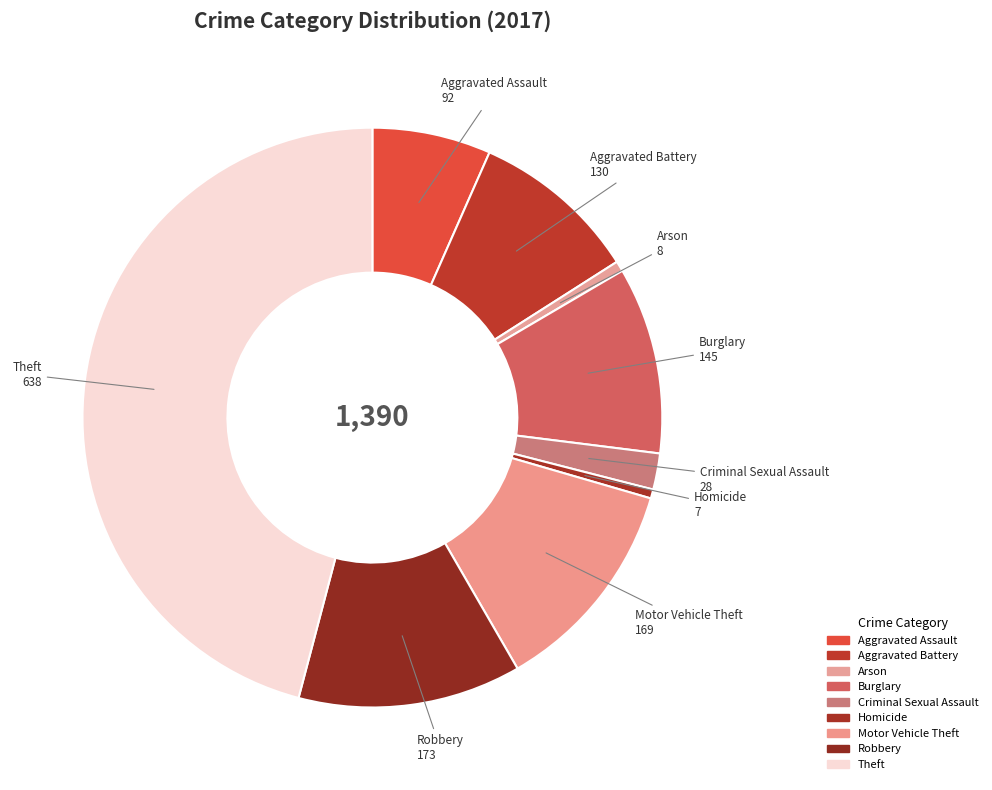

Which slice is the largest?

Theft